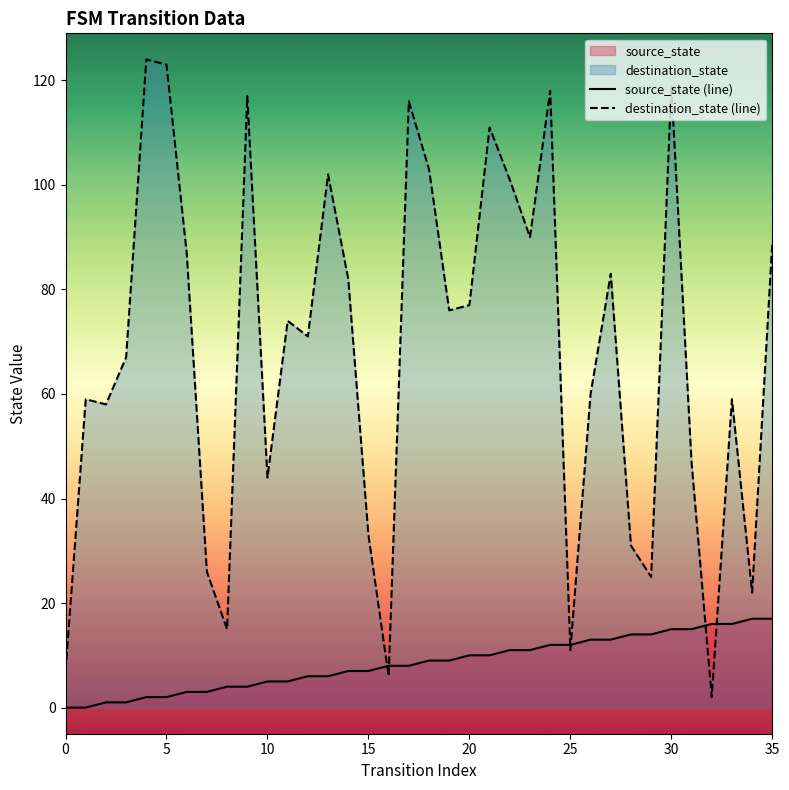

True or false: source_state (line) has a value of 10 at 20.

True